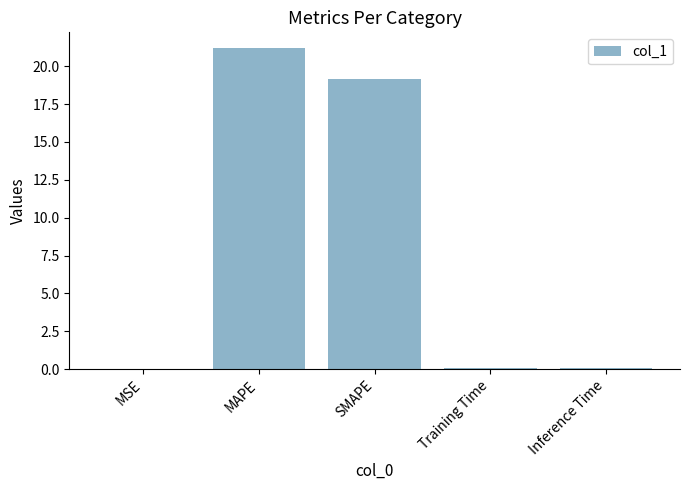

At which label is the value closest to 10?

SMAPE